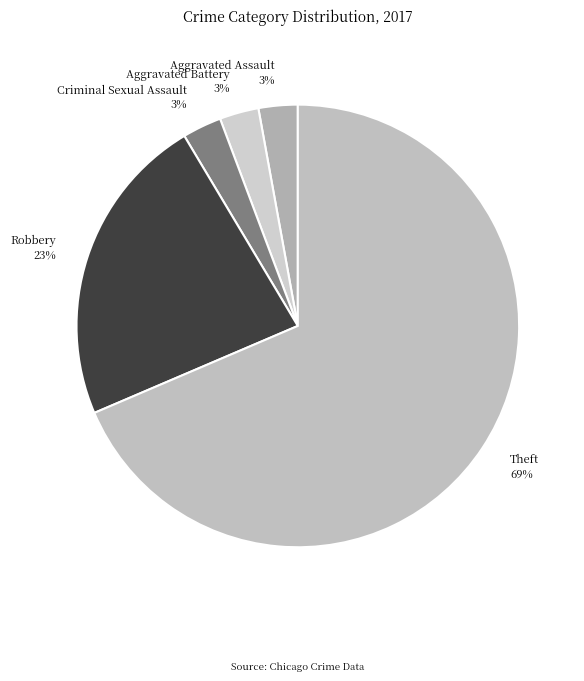

Does any single category account for the majority?

Yes